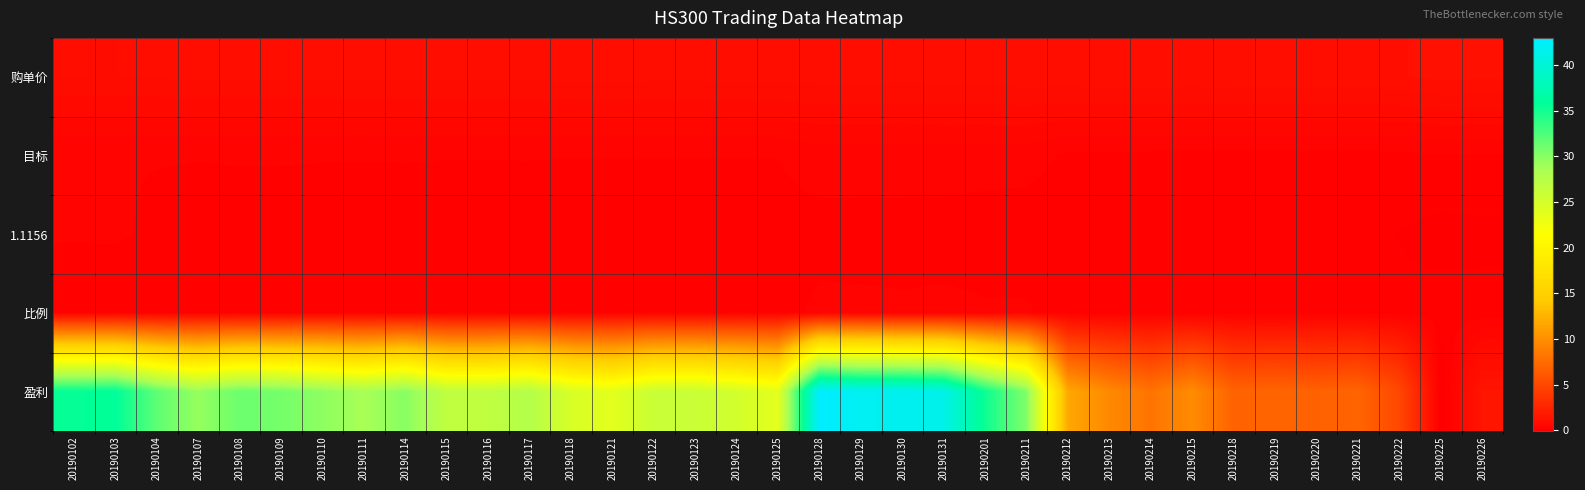

Which series has the widest spread of values?

盈利